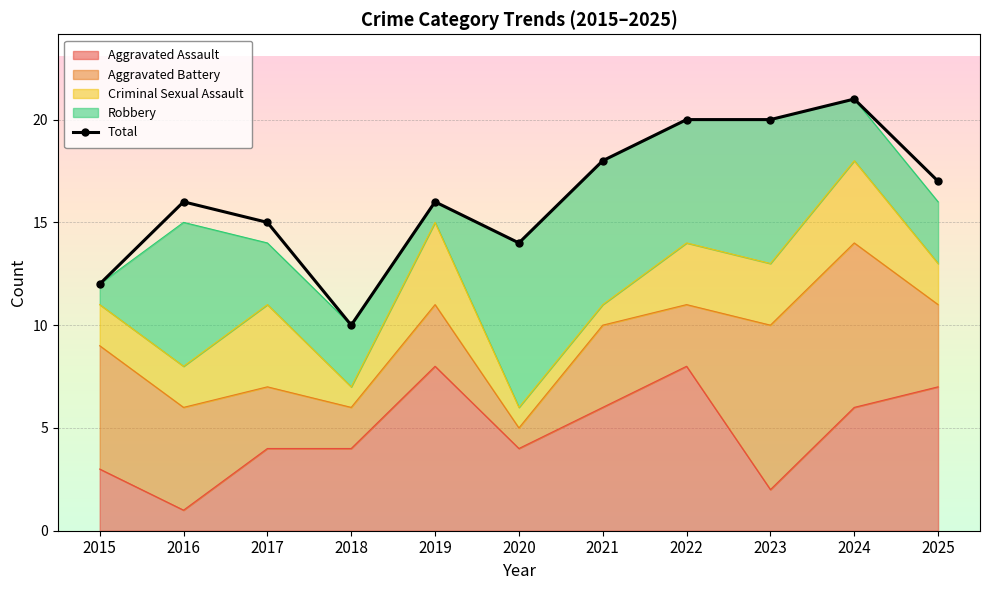

What is the change in value from 2021 to 2022?

+2